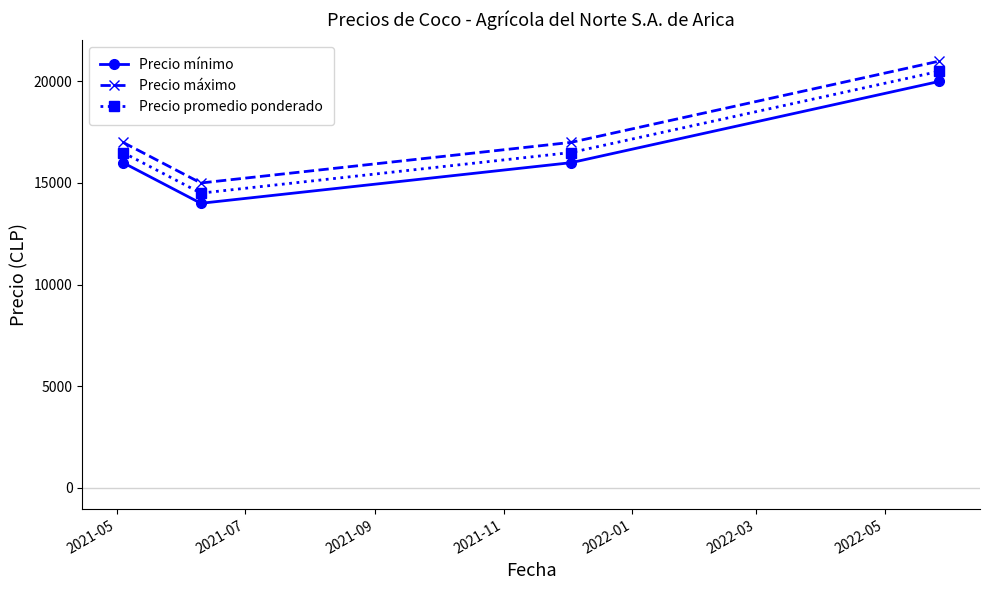

True or false: Precio mínimo and Precio máximo cross at least once.

False